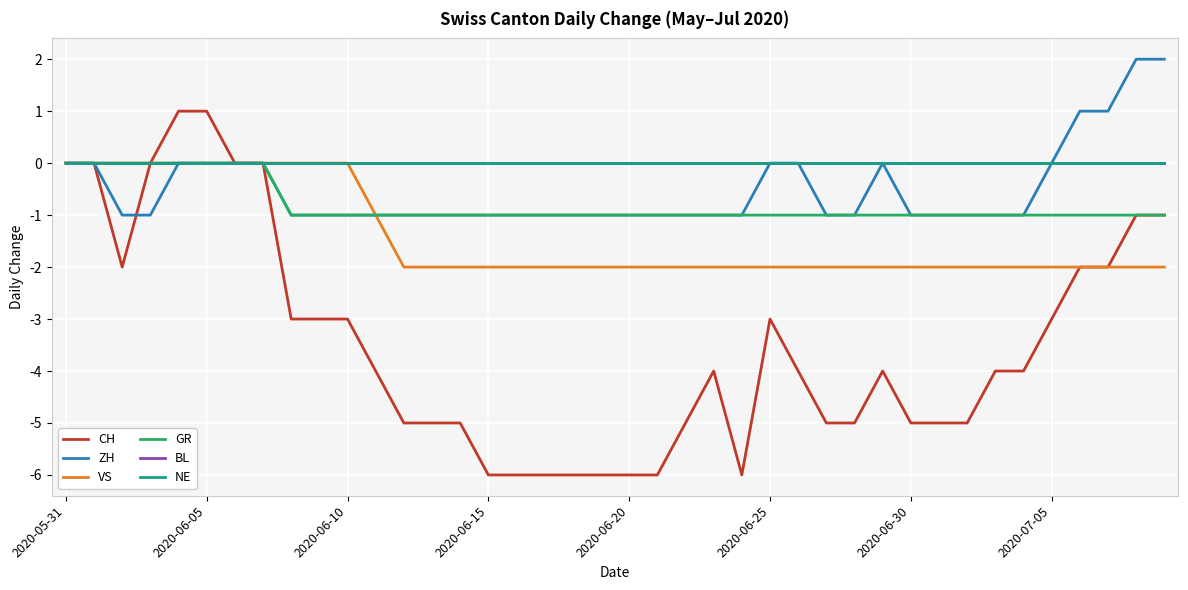

Which series has the largest range (max minus min)?

CH